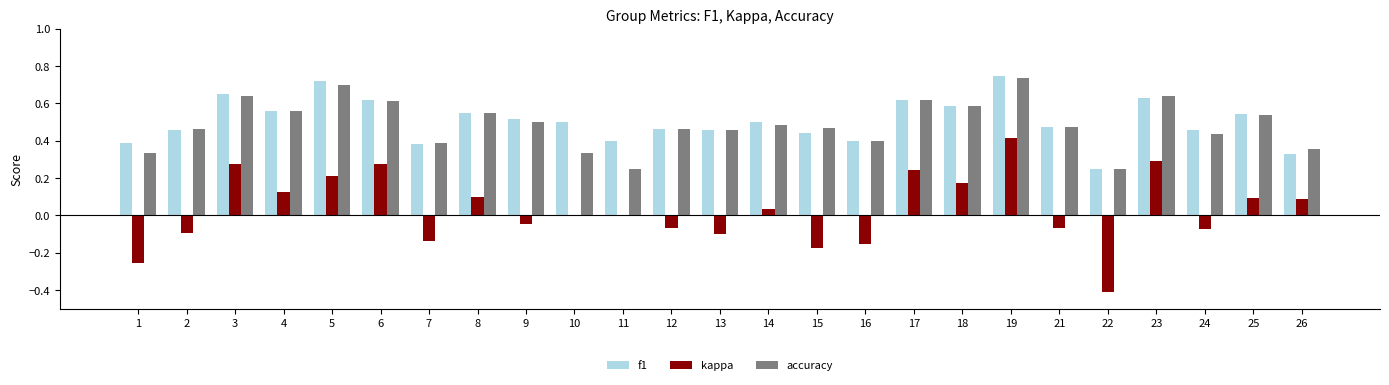

Is the value of kappa at 24 greater than the value of f1 at 3?

No